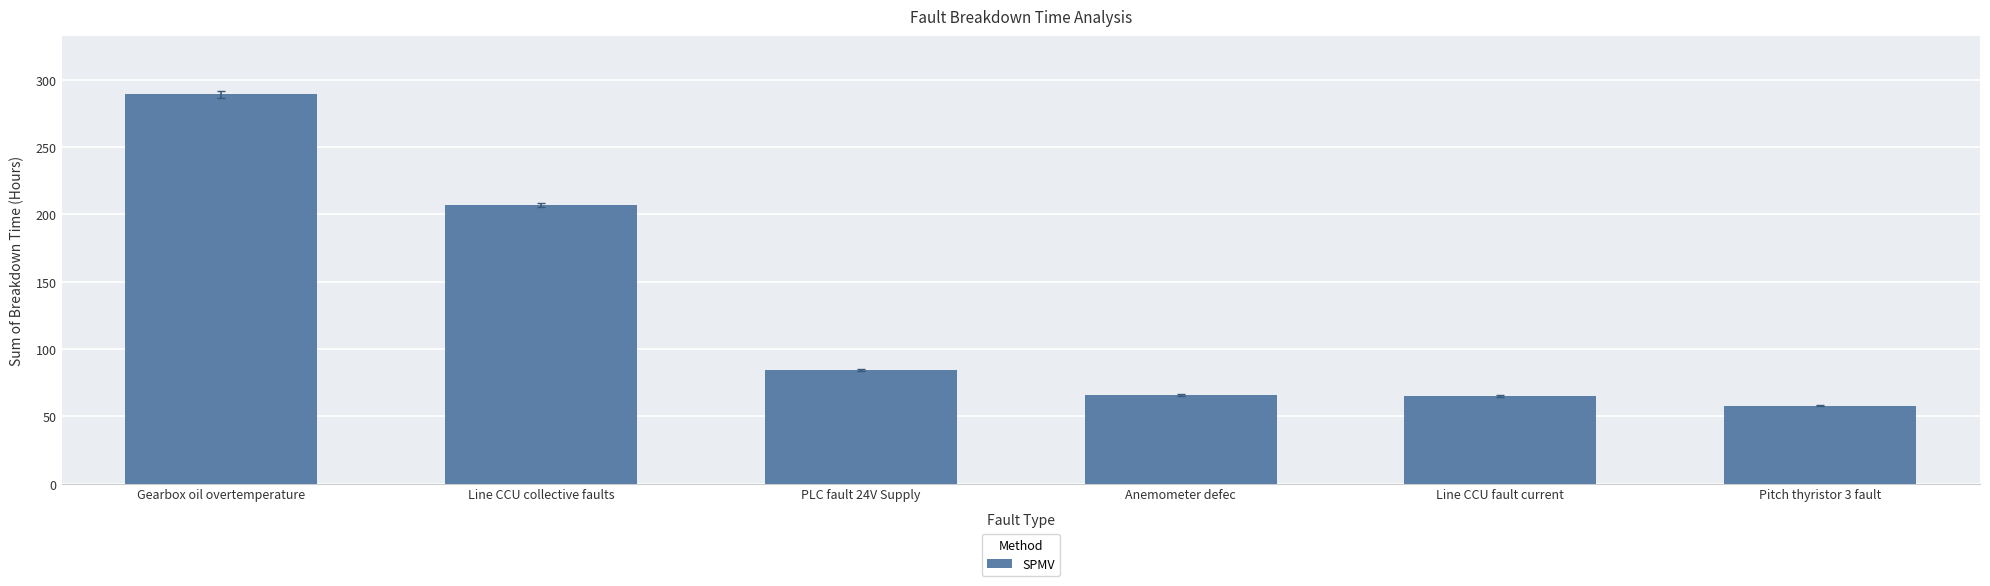

Which category has the lowest value across all series?

Pitch thyristor 3 fault